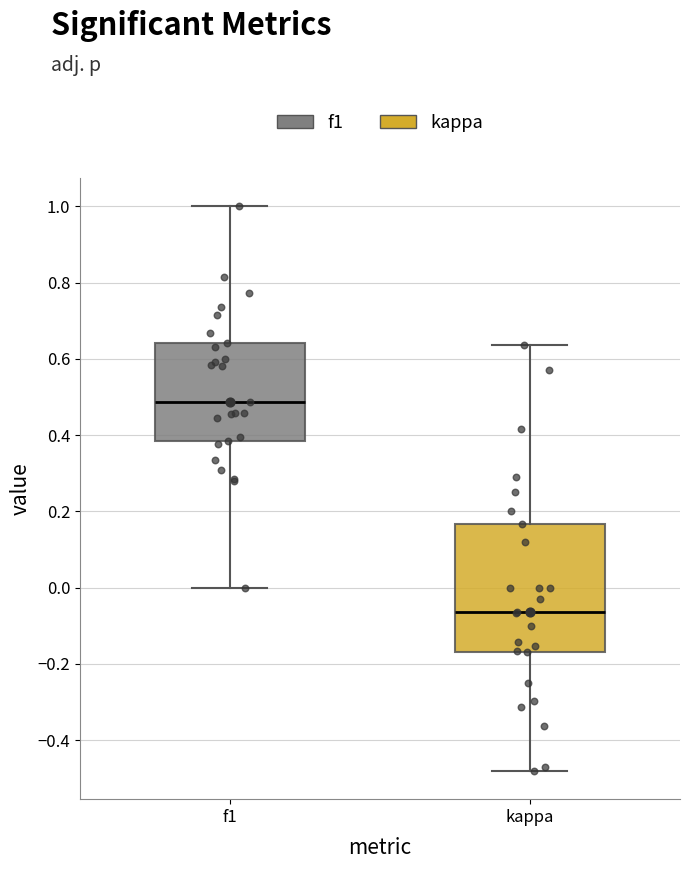

Which box's median line is the highest?

f1